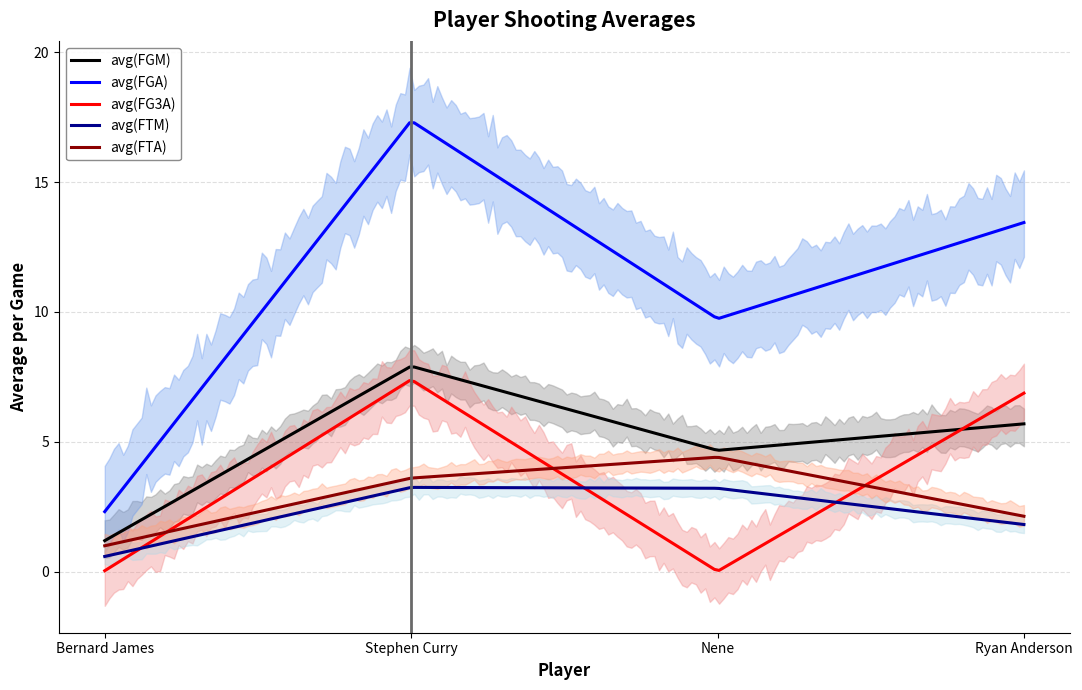

Between Bernard James and Stephen Curry, which is larger?

Stephen Curry